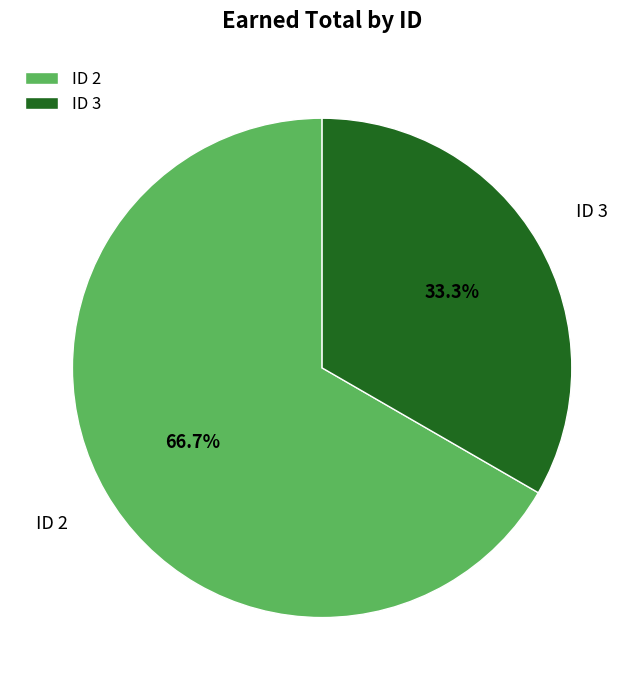

Does any single category account for the majority?

Yes